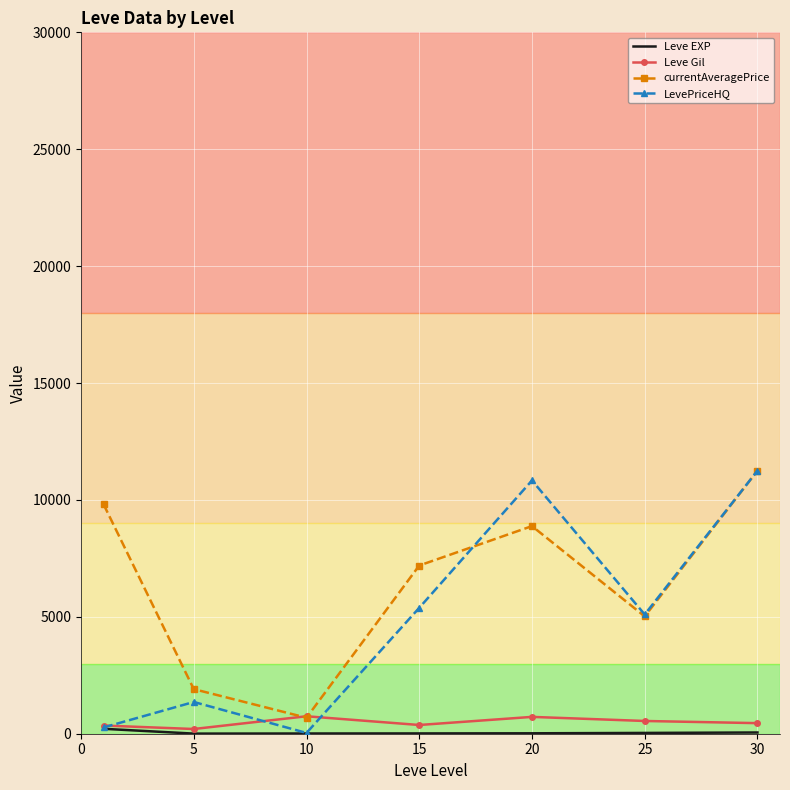

What is the lowest value of the currentAveragePrice series?

684.7